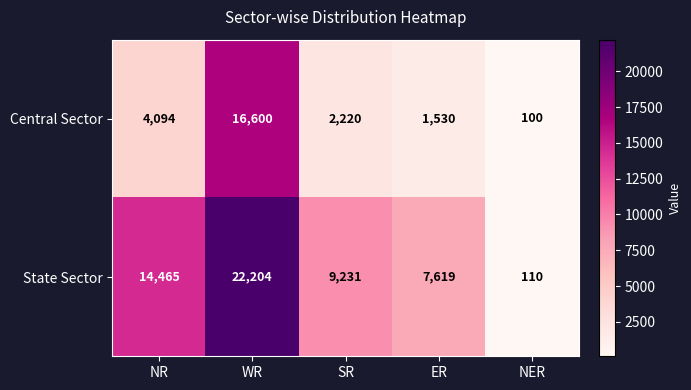

What is the difference between the highest and lowest values at SR?

7011